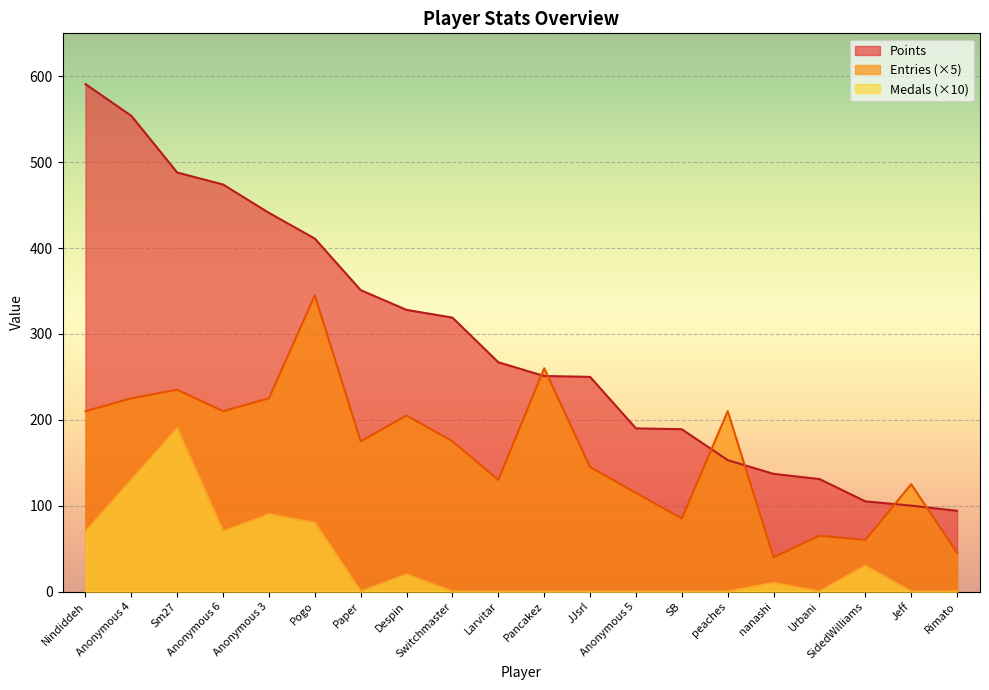

True or false: Points and Medals intersect in this chart.

False